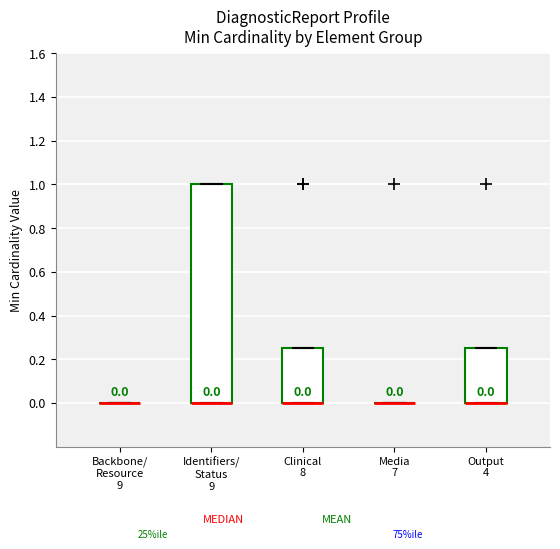

Which box is the tallest, from its lower edge to its upper edge?

Identifiers/ Status 9